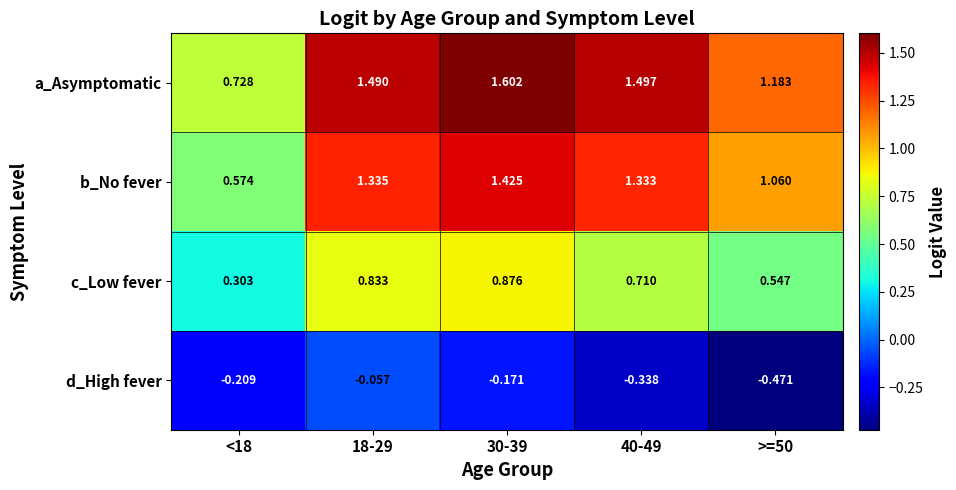

At which category is the sum across all series the highest?

30-39